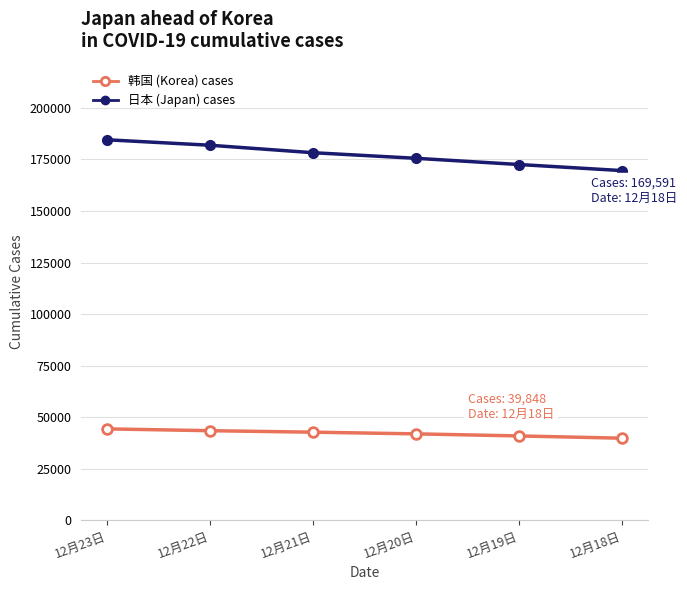

What is the greatest value displayed?

184536